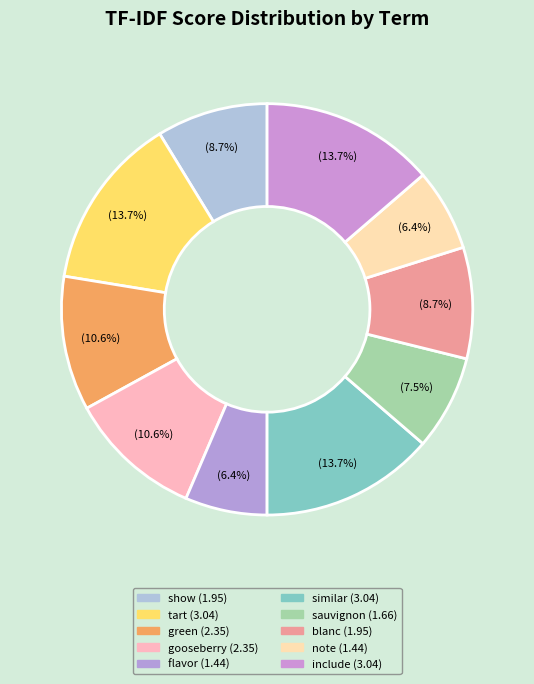

Is it true that blanc is 21% of the pie?

False